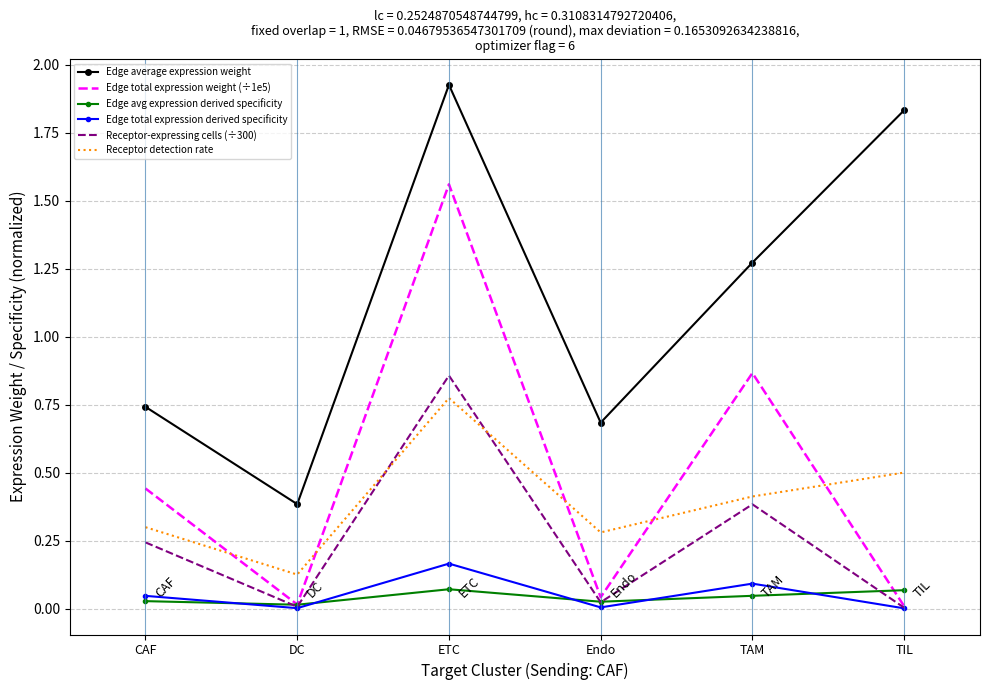

Is the value of Receptor detection rate at DC greater than the value of Edge avg expression derived specificity at TIL?

Yes